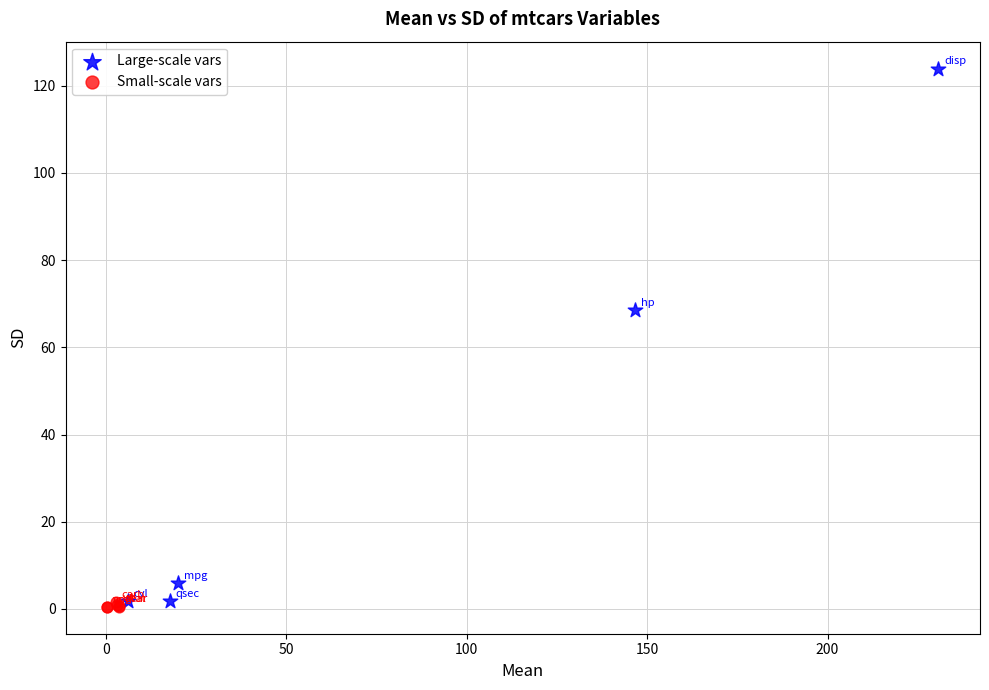

Which series contains the lowest Y value?

Small-scale vars